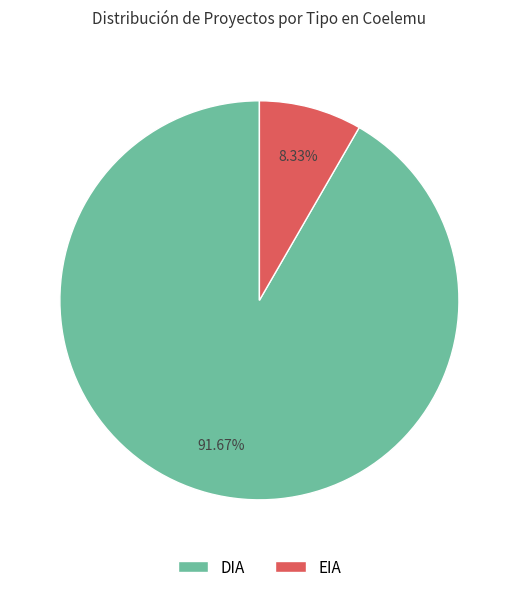

Is it true that DIA is 92% of the pie?

True